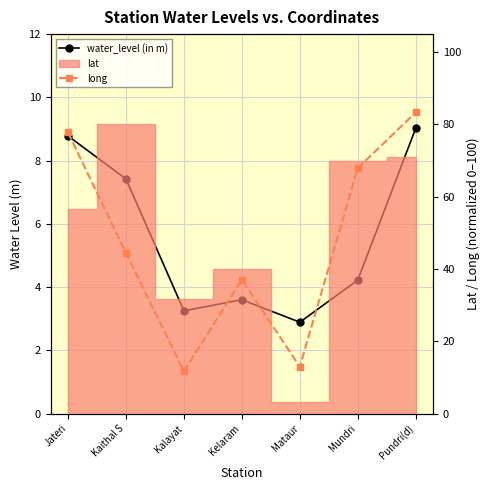

What is the sum of all long values?

335.2